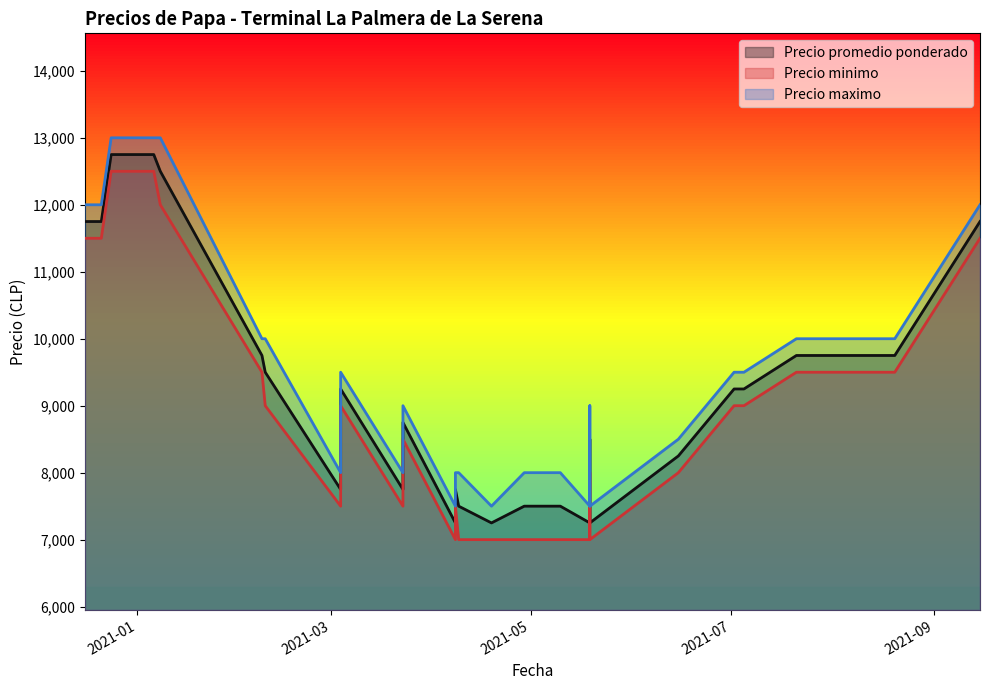

What is the sum of the Precio maximo values at 2021-03-04 and 2021-03-23?

18500